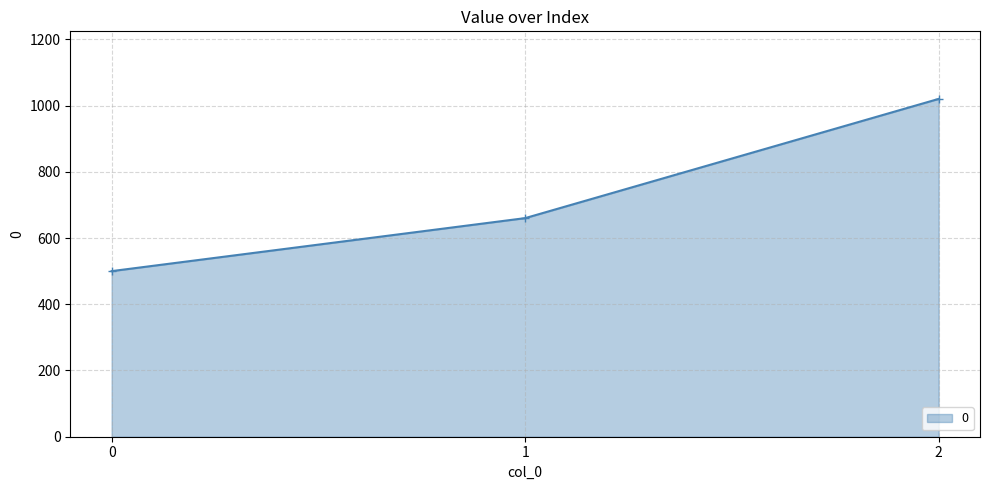

The chart shows a value of 1797 at 2. True or false?

False